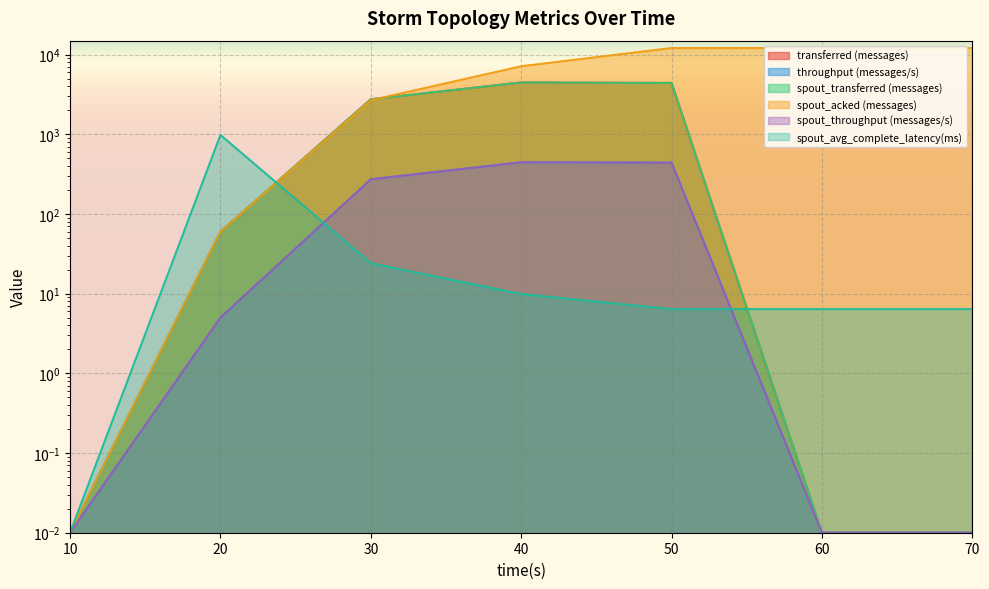

What is the average value of the spout_transferred (messages) series?

1674.3